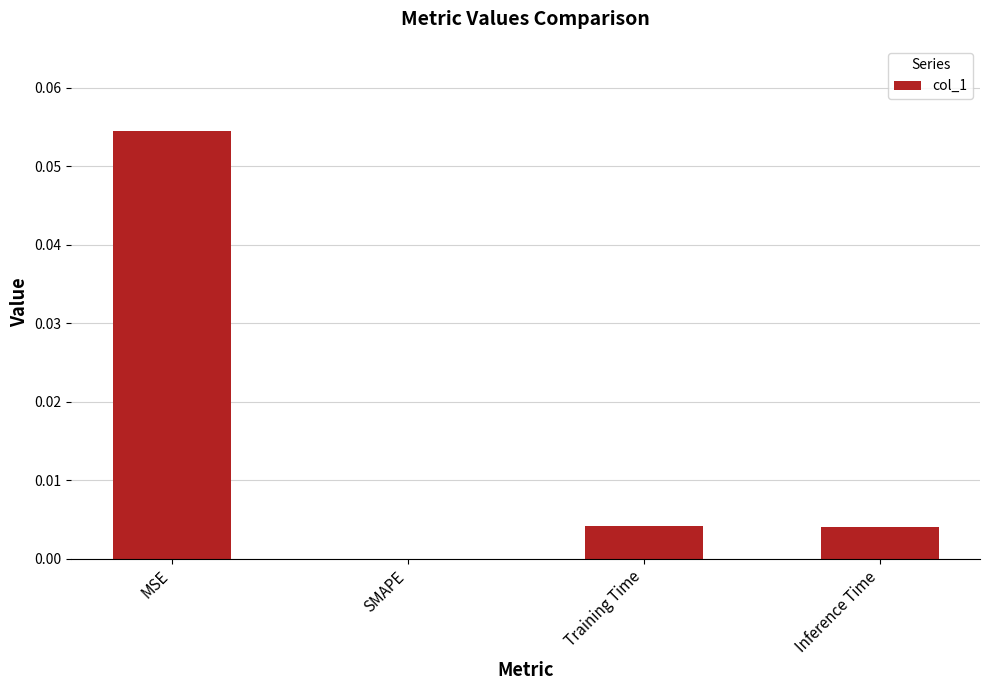

Are the bars grouped side by side (vs. stacked)?

No